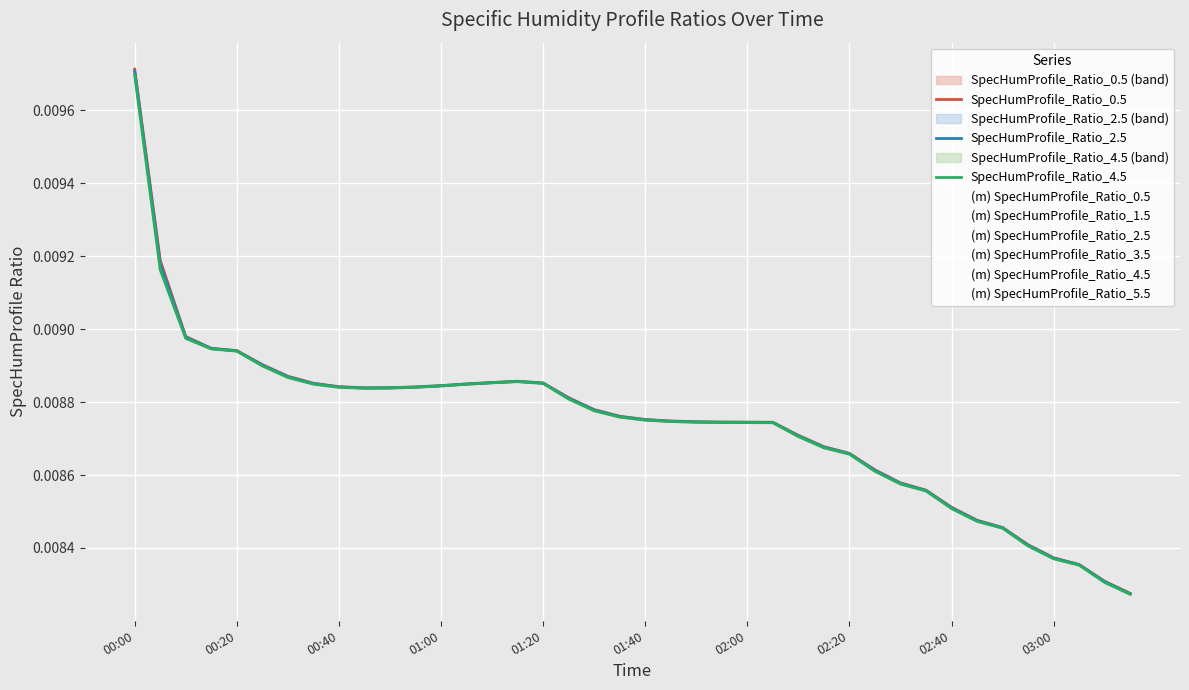

How many lines are shown in the chart?

6